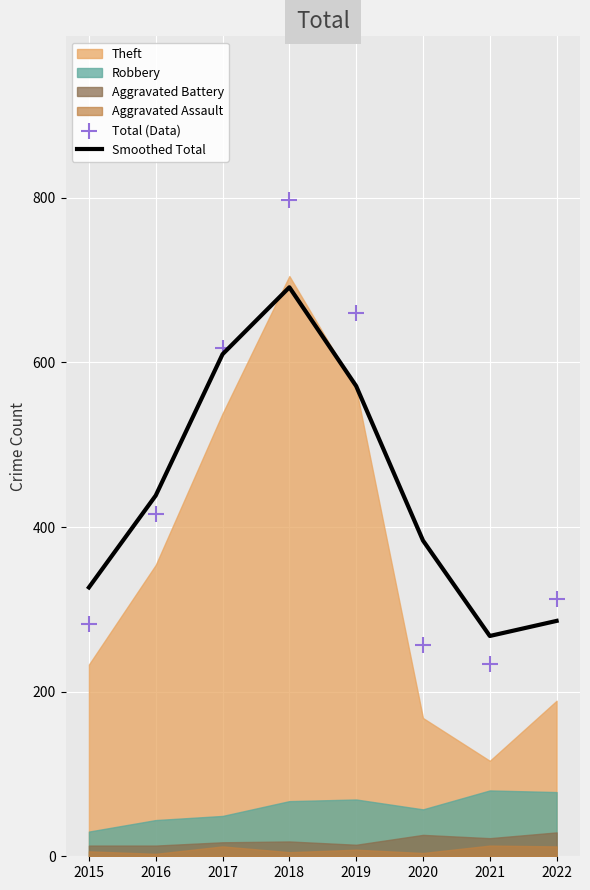

At which category is the sum across all series the highest?

2018